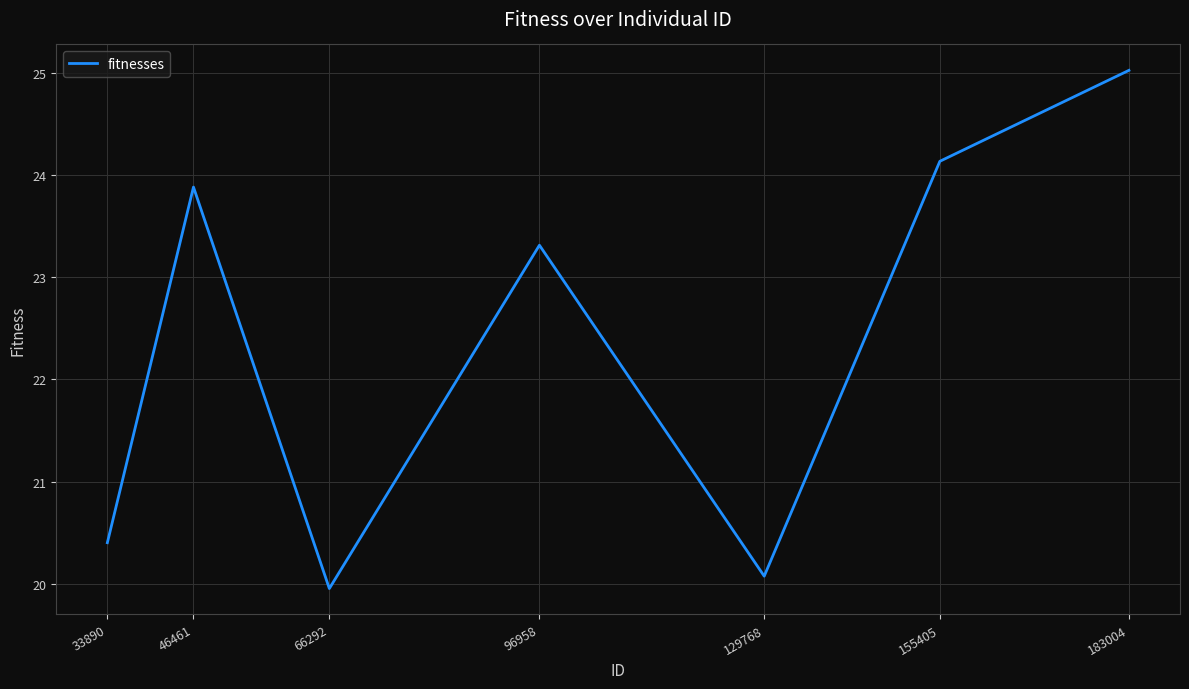

How many series are shown in this chart?

1